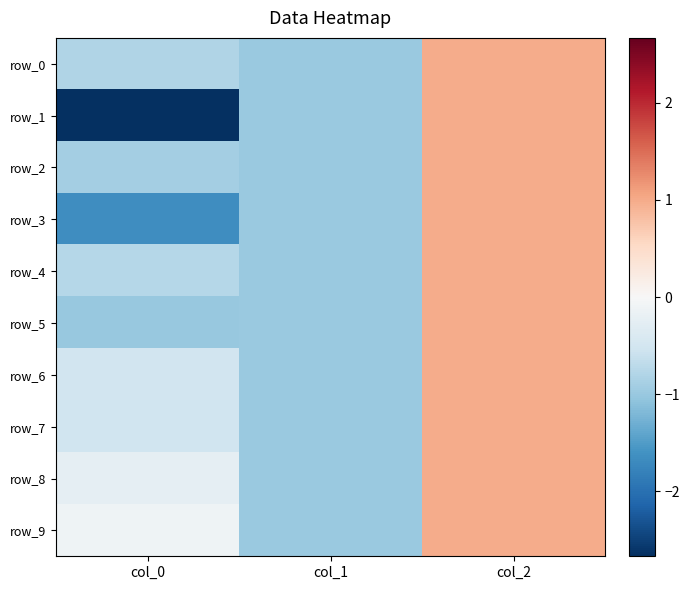

Reading left to right, extract all data points from this chart.

row_0: col_0=-0.8	col_1=-1.0	col_2=1.0
row_1: col_0=-2.7	col_1=-1.0	col_2=1.0
row_2: col_0=-0.9	col_1=-1.0	col_2=1.0
row_3: col_0=-1.7	col_1=-1.0	col_2=1.0
row_4: col_0=-0.8	col_1=-1.0	col_2=1.0
row_5: col_0=-1.0	col_1=-1.0	col_2=1.0
row_6: col_0=-0.5	col_1=-1.0	col_2=1.0
row_7: col_0=-0.5	col_1=-1.0	col_2=1.0
row_8: col_0=-0.2	col_1=-1.0	col_2=1.0
row_9: col_0=-0.1	col_1=-1.0	col_2=1.0